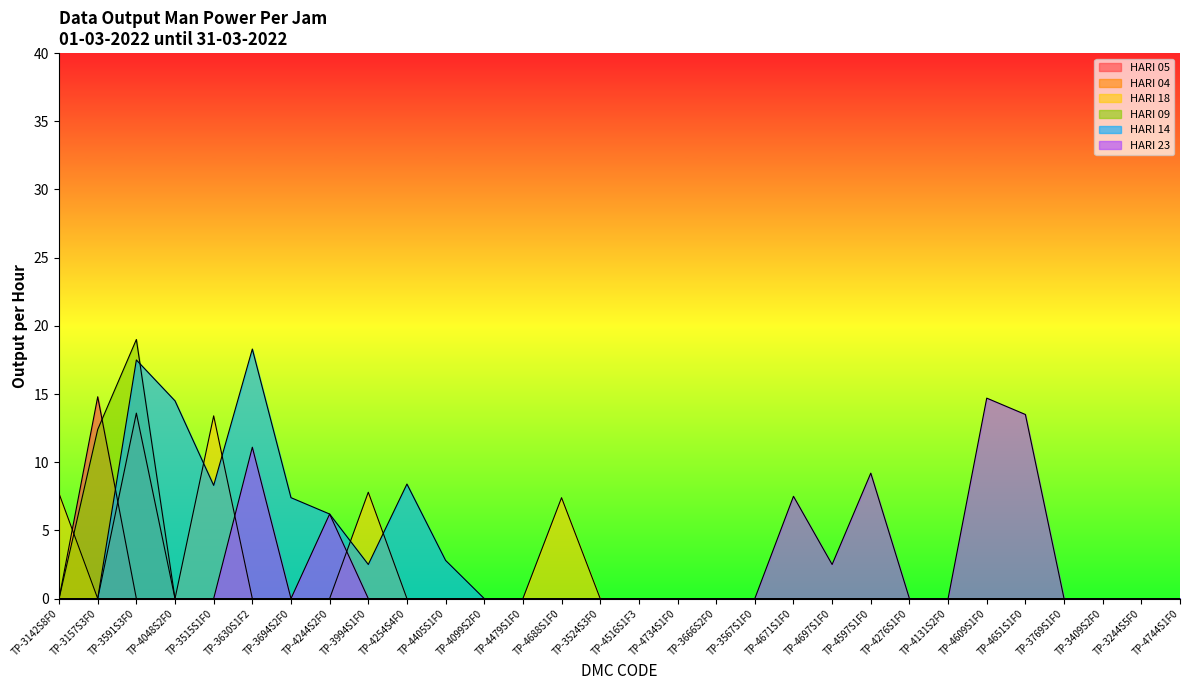

Rank the categories by HARI 05 value from highest to lowest.

TP-3157S3F0, TP-3142S8F0, TP-3591S3F0, TP-4048S2F0, TP-3515S1F0, TP-3630S1F2, TP-3694S2F0, TP-4244S2F0, TP-3994S1F0, TP-4254S4F0, TP-4405S1F0, TP-4099S2F0, TP-4479S1F0, TP-4688S1F0, TP-3524S3F0, TP-4516S1F3, TP-4734S1F0, TP-3666S2F0, TP-3567S1F0, TP-4671S1F0, TP-4697S1F0, TP-4597S1F0, TP-4276S1F0, TP-4131S2F0, TP-4609S1F0, TP-4651S1F0, TP-3769S1F0, TP-3409S2F0, TP-3244S5F0, TP-4744S1F0